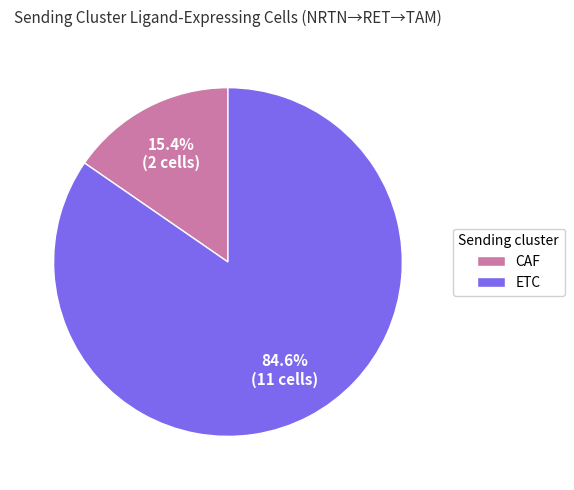

What percentage is NOT represented by ETC?

15.4%